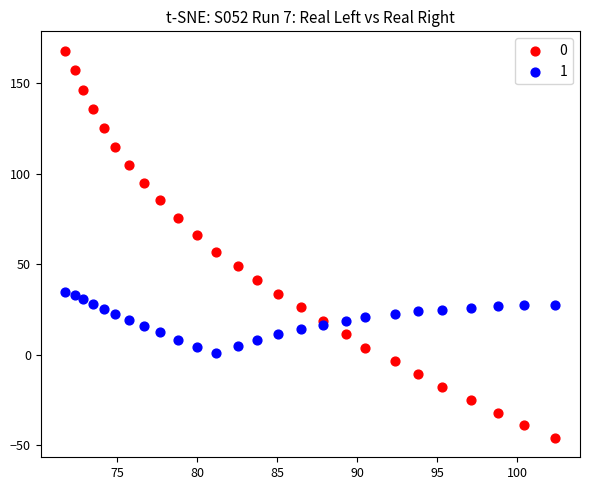

What is the X range (max minus min) for the scatter plot?

30.6